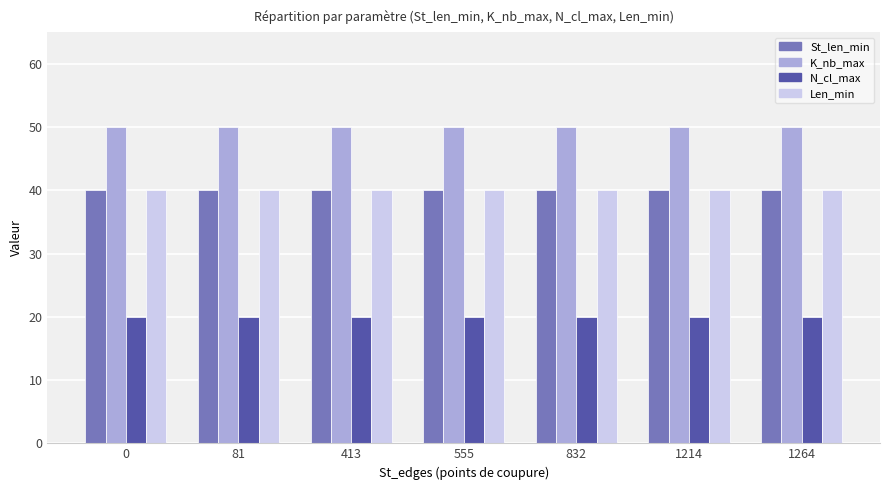

What is the value of the Len_min bar at the 6th from the left?

40